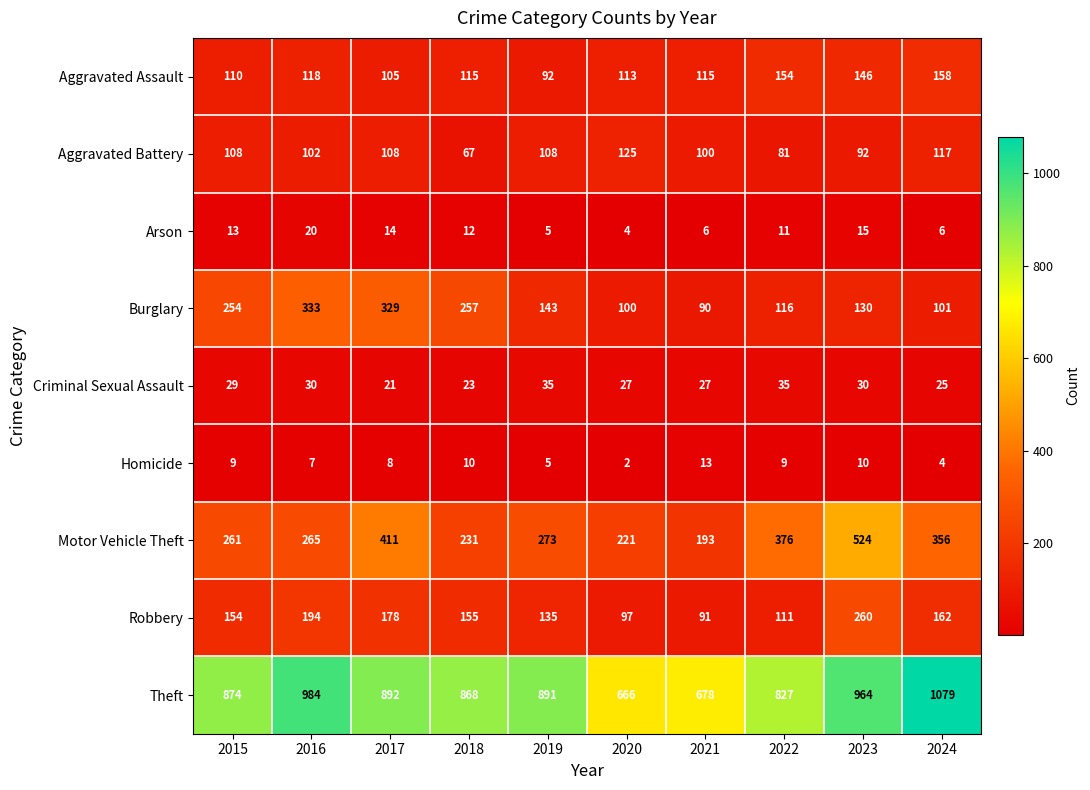

What is the total value across all series at 2020?

1355